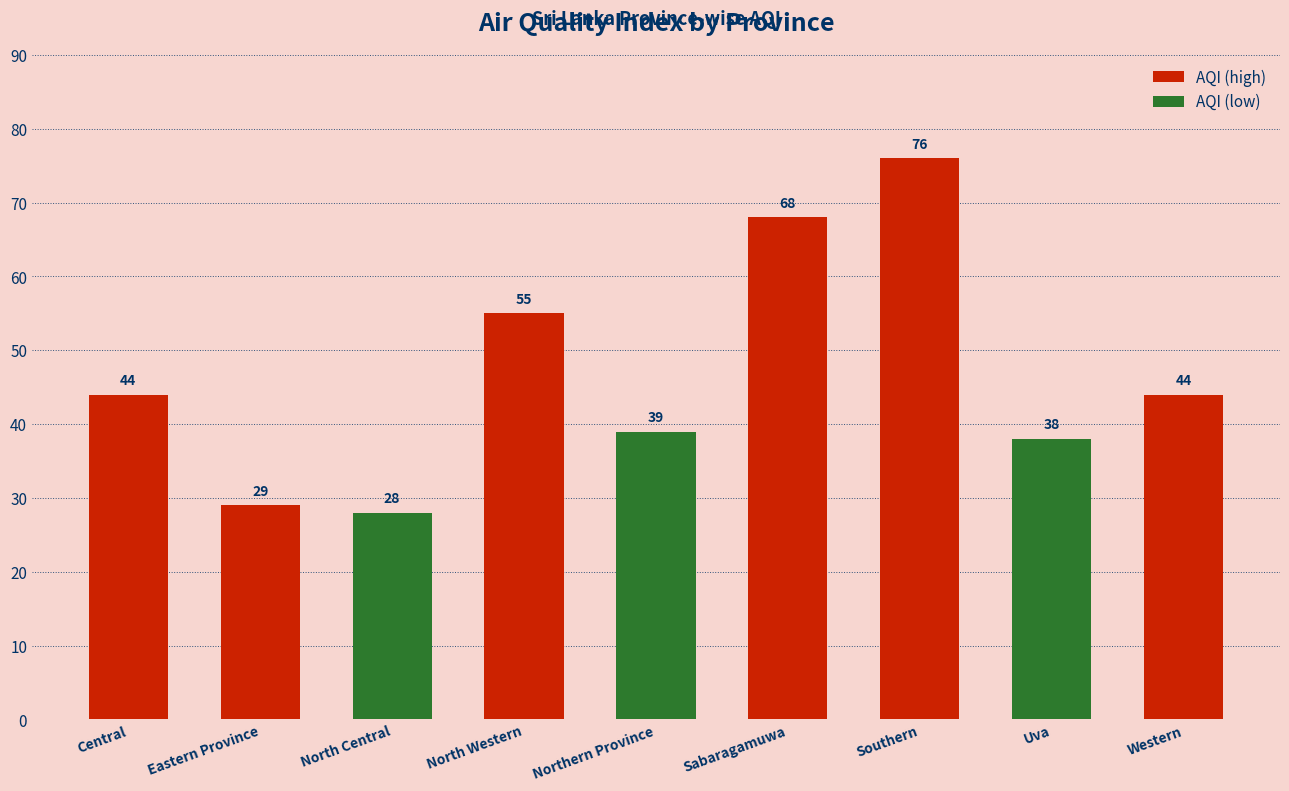

The value at Sabaragamuwa is 119. True or false?

False